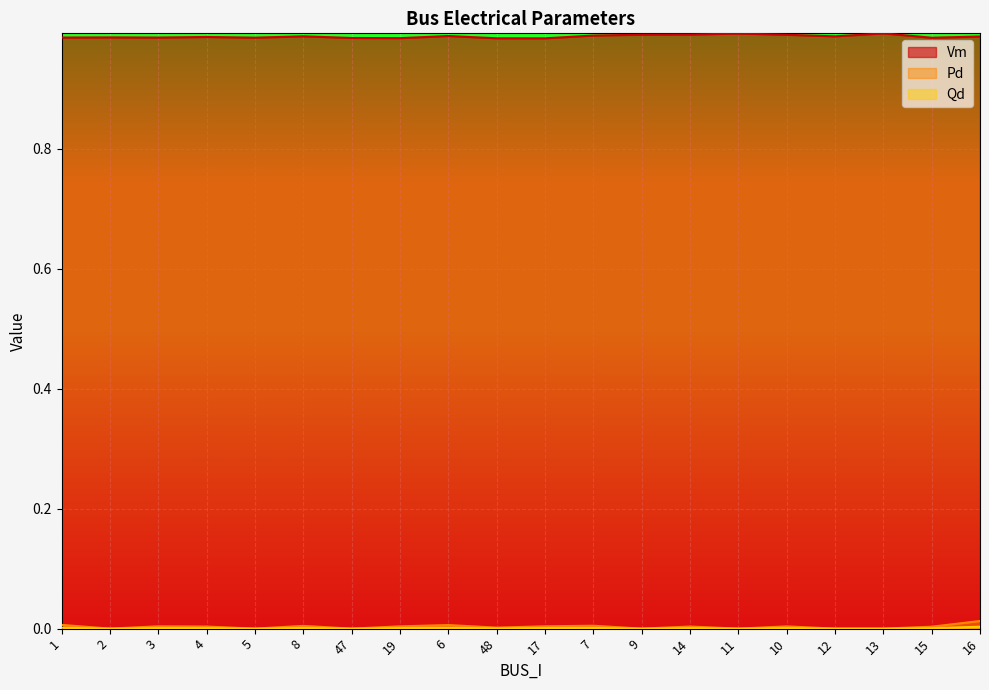

What are all the series names shown in the legend?

Vm, Pd, Qd